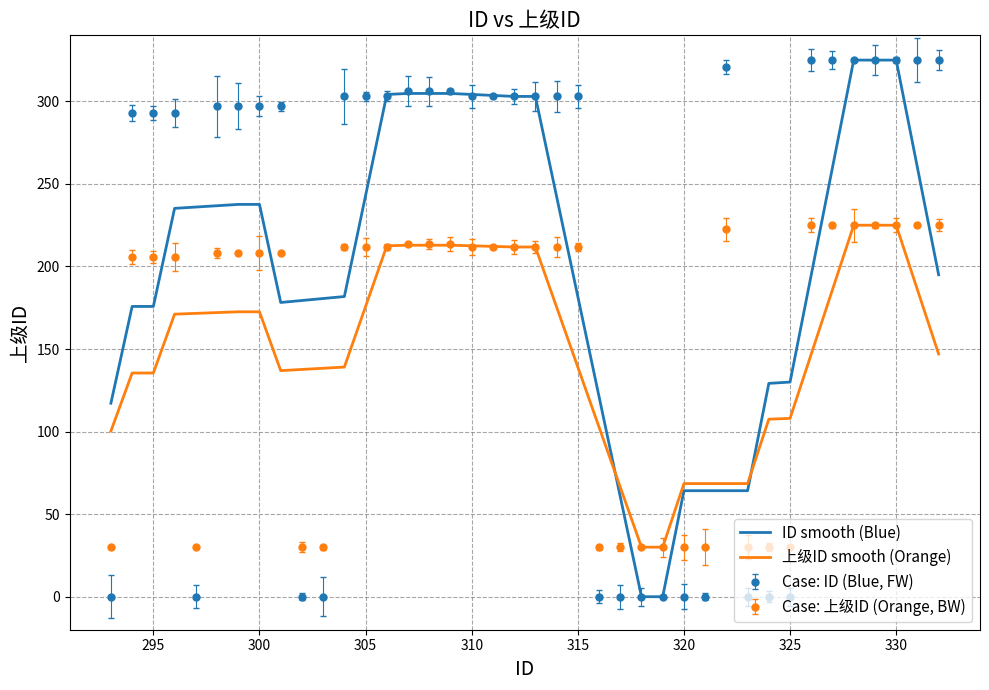

What is the highest value of the Case: ID (Blue, FW) series?

325.0